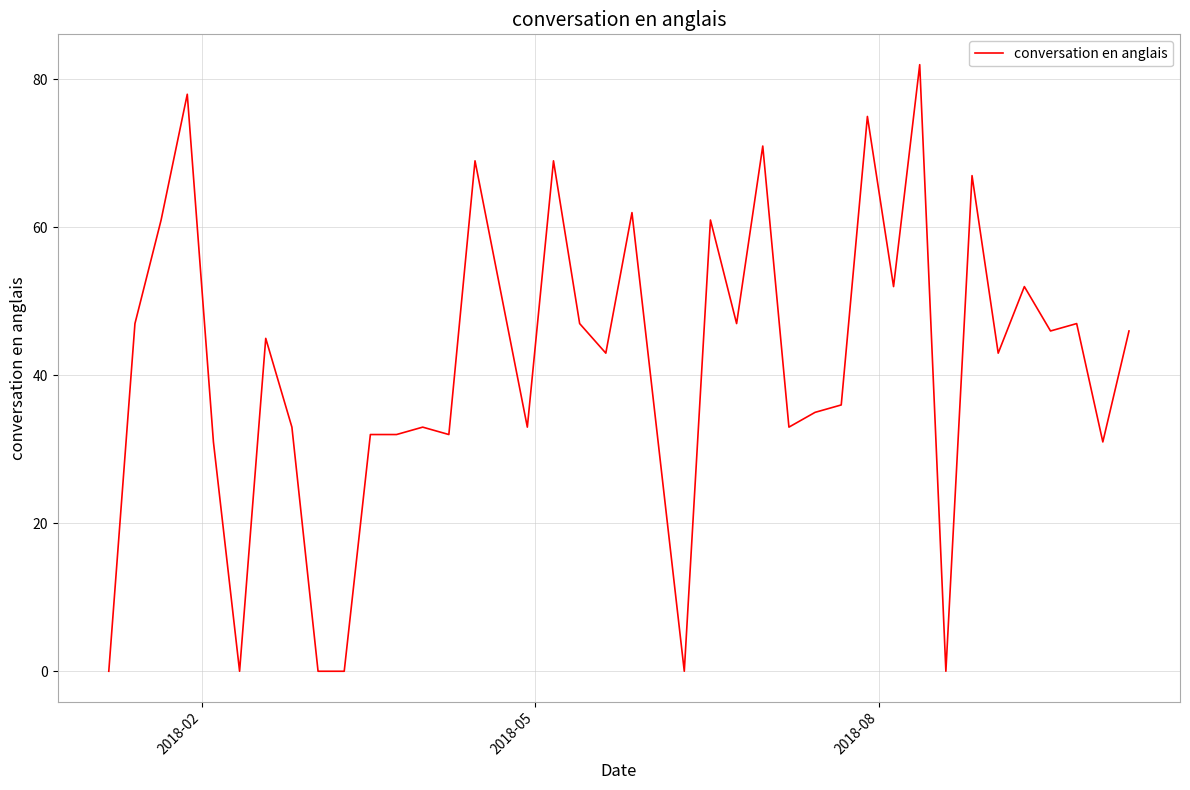

What is the greatest value displayed?

82